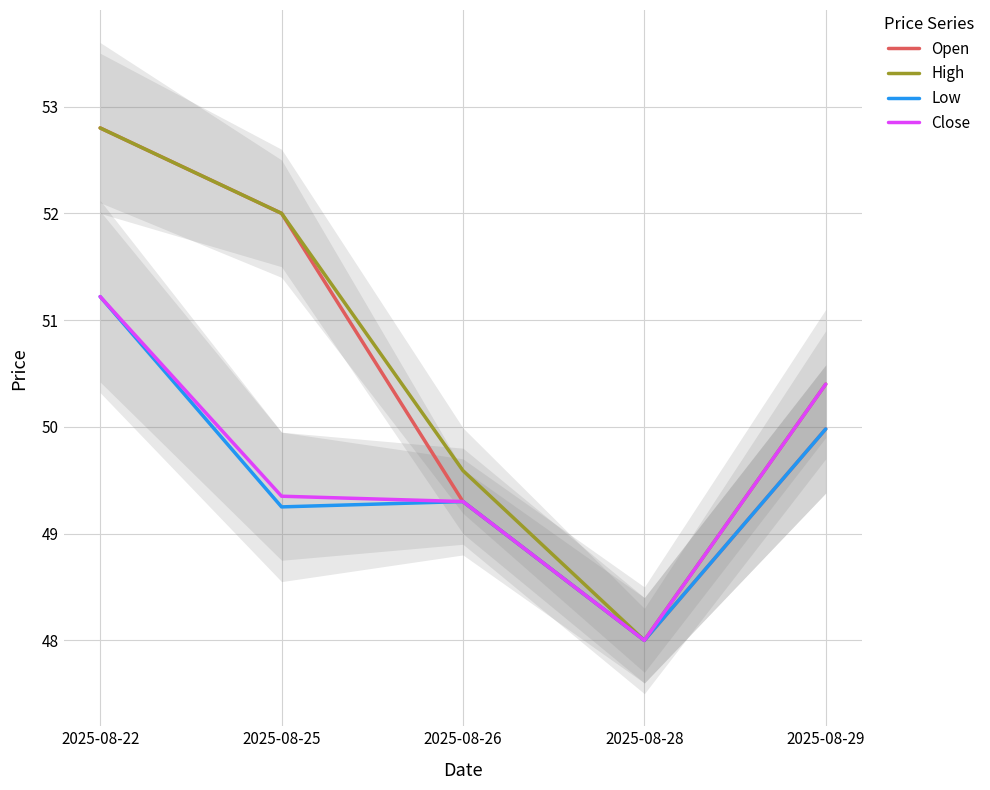

What is the value of the High point at the 2nd from the left?

52.0